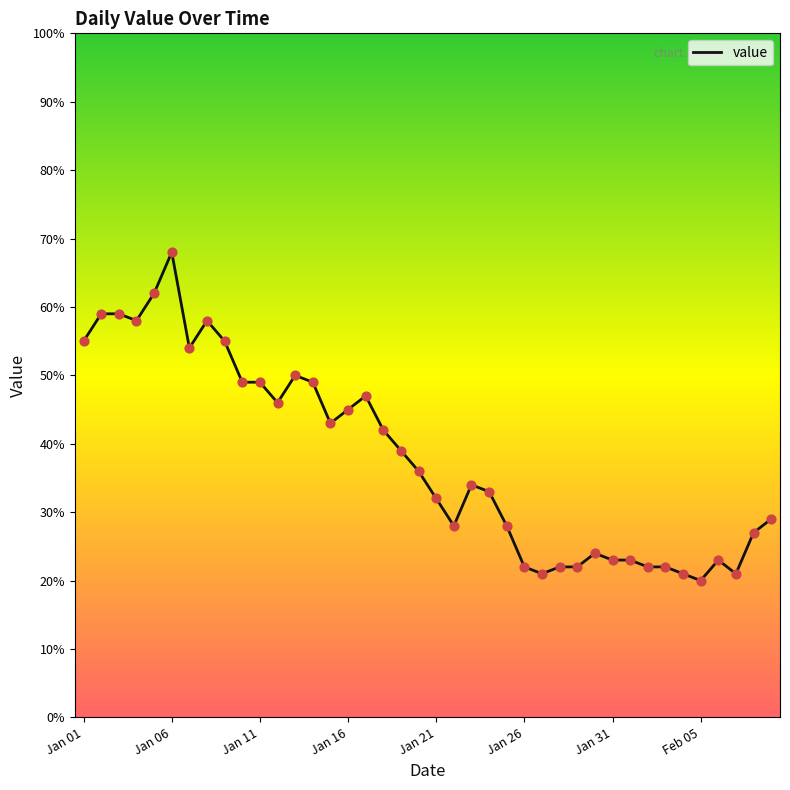

What is the greatest value displayed?

68